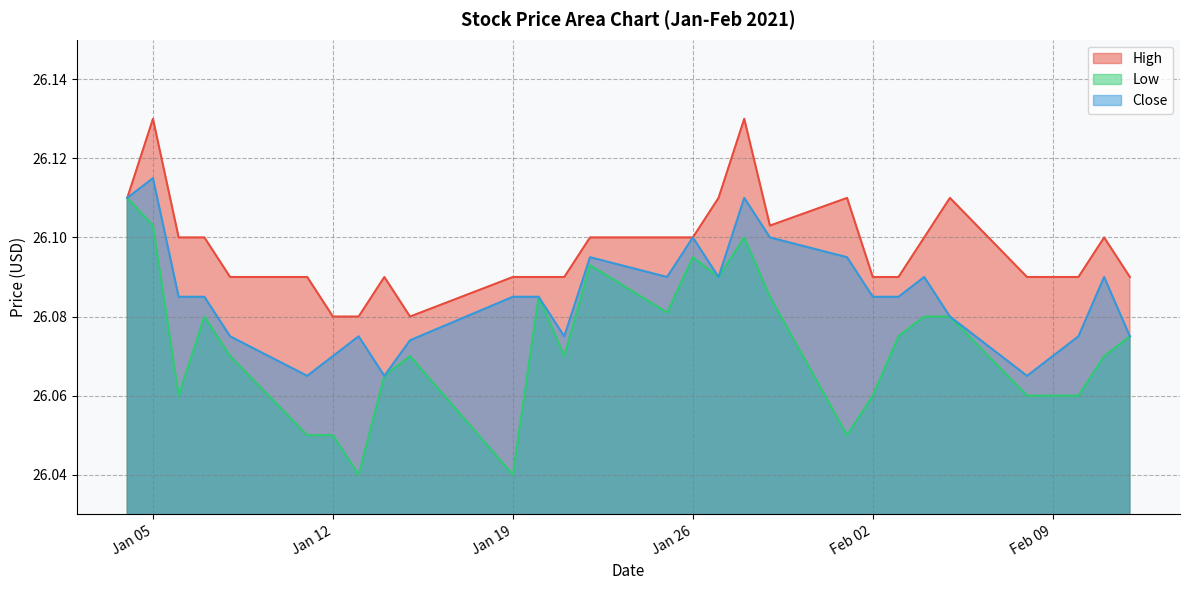

Reading right to left, extract all data points from this chart.

High: 26.1	26.1	26.1	26.1	26.1	26.1	26.1	26.1	26.1	26.1	26.1	26.1	26.1	26.1	26.1	26.1	26.1	26.1	26.1	26.1	26.1	26.1	26.1	26.1	26.1	26.1	26.1	26.1	26.1
Low: 26.1	26.1	26.1	26.1	26.1	26.1	26.1	26.1	26.1	26.0	26.1	26.1	26.1	26.1	26.1	26.1	26.1	26.1	26.0	26.1	26.1	26.0	26.0	26.0	26.1	26.1	26.1	26.1	26.1
Close: 26.1	26.1	26.1	26.1	26.1	26.1	26.1	26.1	26.1	26.1	26.1	26.1	26.1	26.1	26.1	26.1	26.1	26.1	26.1	26.1	26.1	26.1	26.1	26.1	26.1	26.1	26.1	26.1	26.1